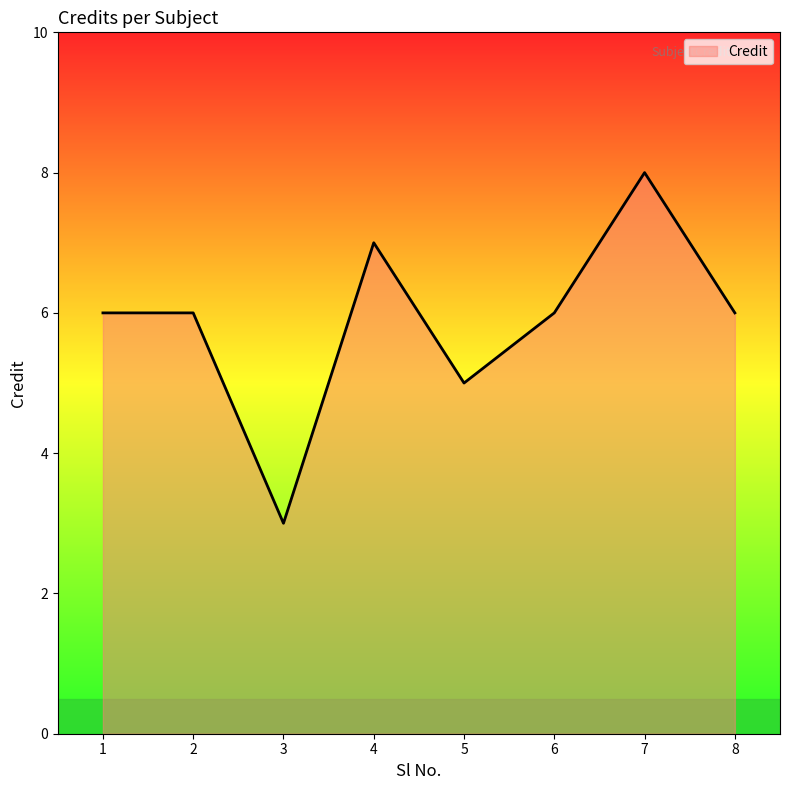

What is the change in value from 5 to 8?

+1